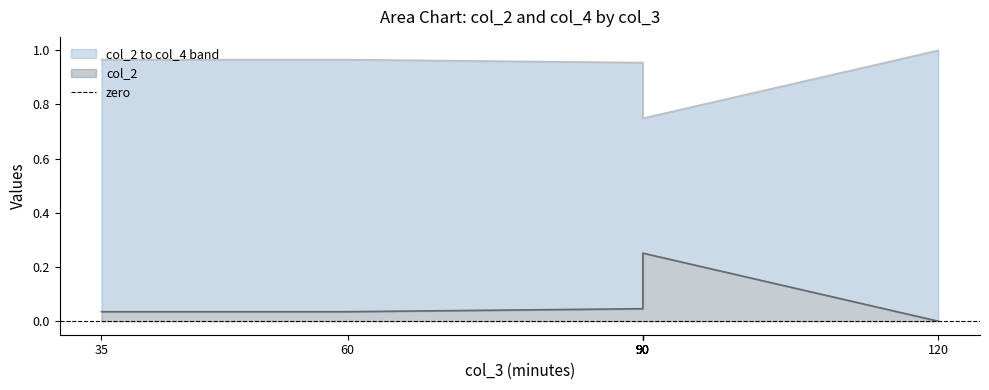

Which label corresponds to the smallest value in the chart?

120